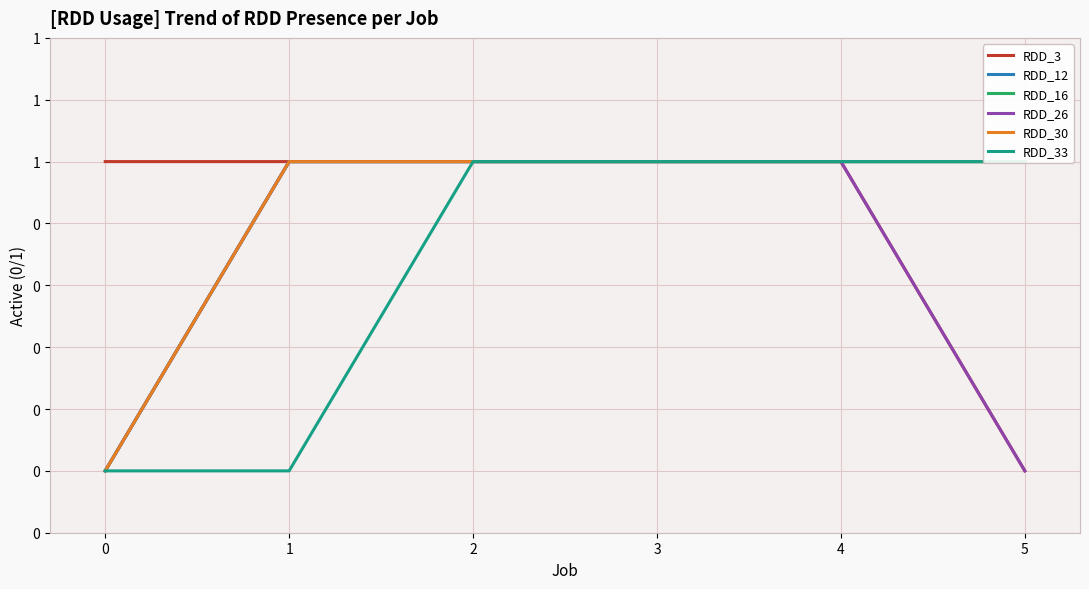

Reading left to right, extract all data points from this chart.

RDD_3: 1	1	1	1	1	0
RDD_12: 0	1	1	1	1	1
RDD_16: 0	1	1	1	1	1
RDD_26: 0	1	1	1	1	0
RDD_30: 0	1	1	1	1	1
RDD_33: 0	0	1	1	1	1